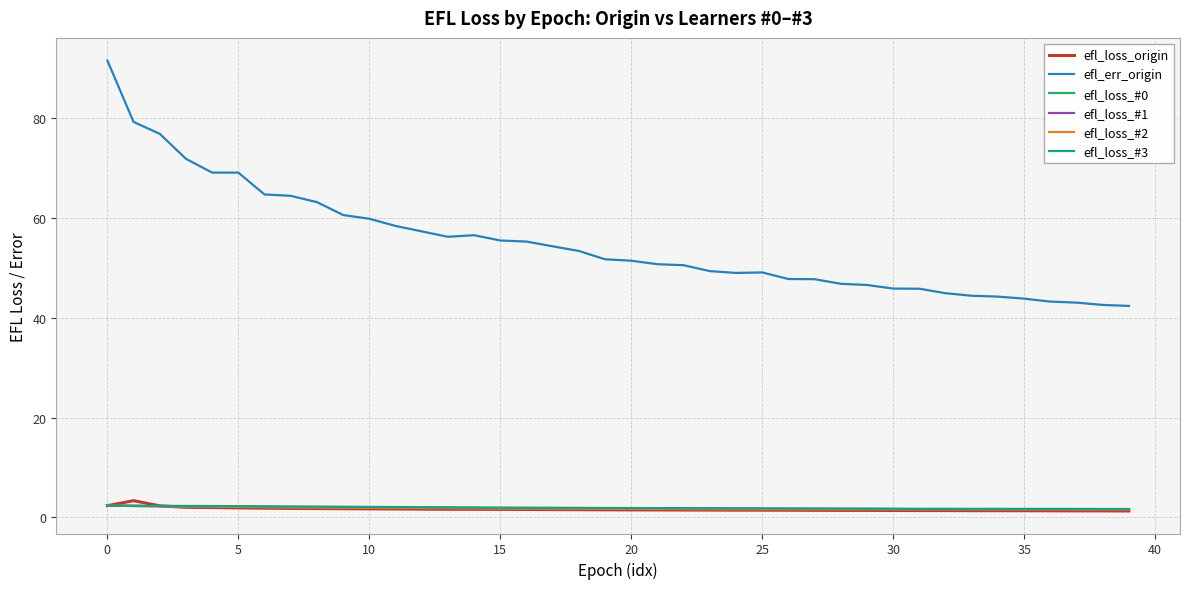

What are all the series names shown in the legend?

efl_loss_origin, efl_err_origin, efl_loss_#0, efl_loss_#1, efl_loss_#2, efl_loss_#3